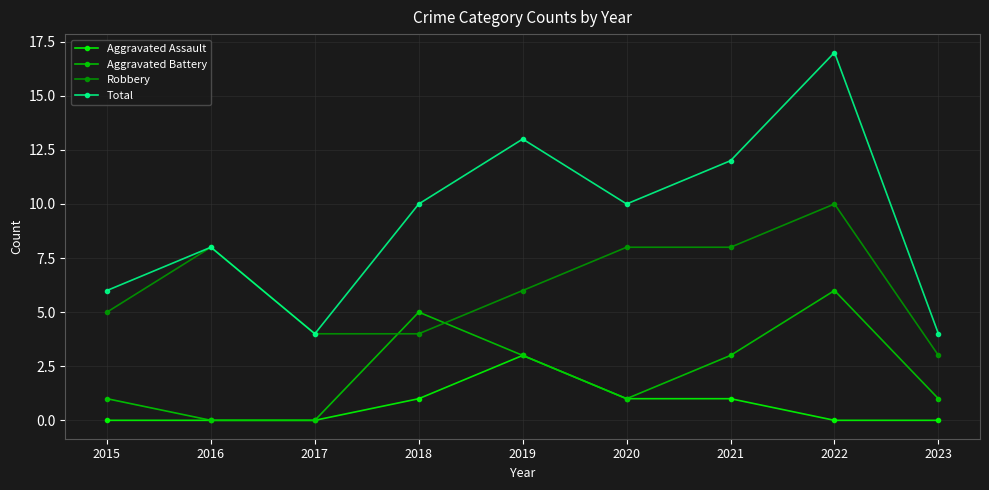

Where is the first local minimum for Total?

2017